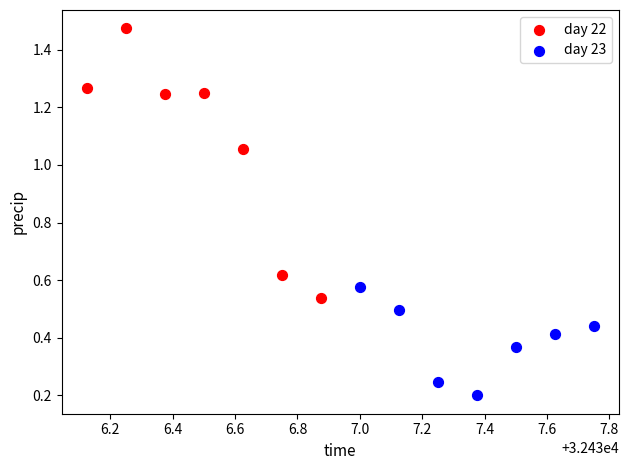

Which series reaches the minimum Y coordinate?

day 23